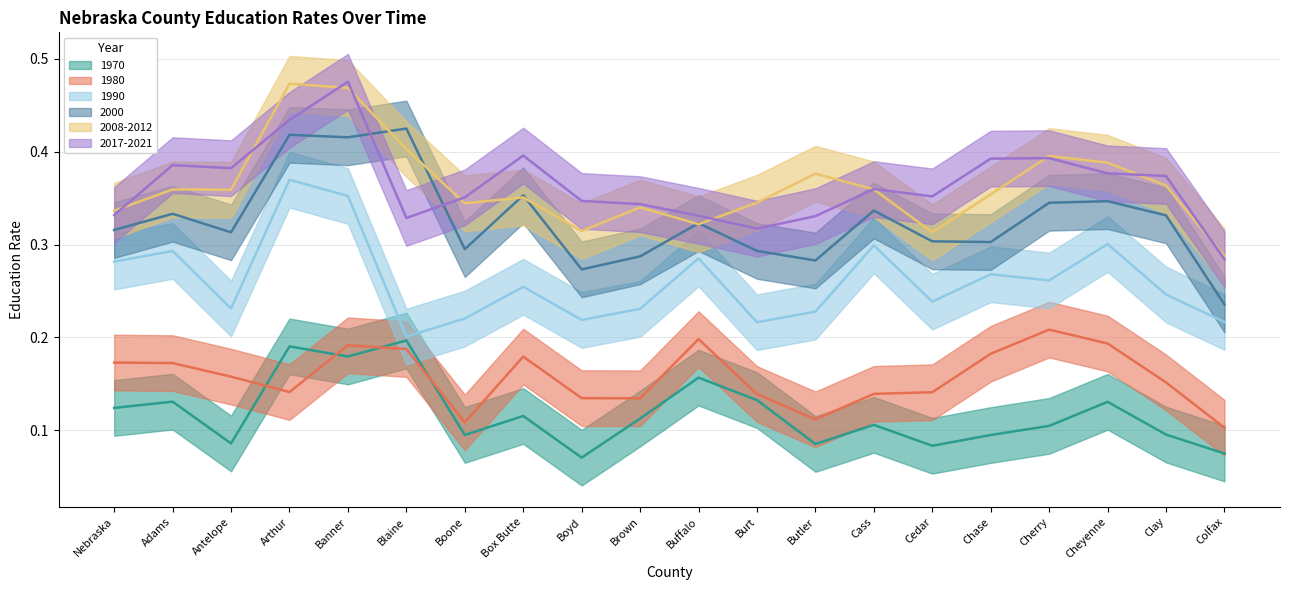

Which series has the largest range (max minus min)?

2017-2021